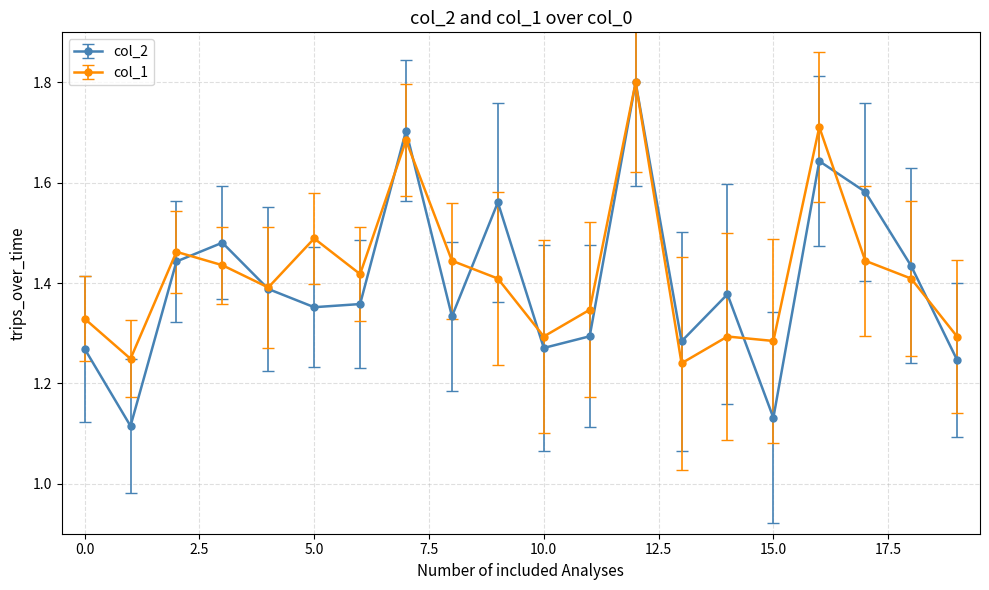

What is the maximum value for col_2?

1.8